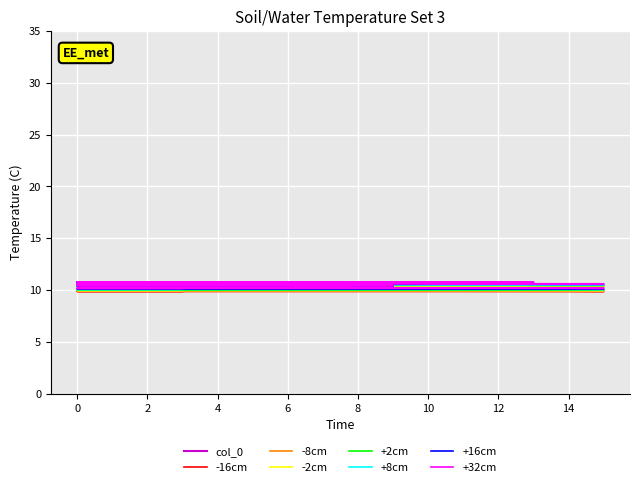

What is the change in value from 11 to 0?

+0.6